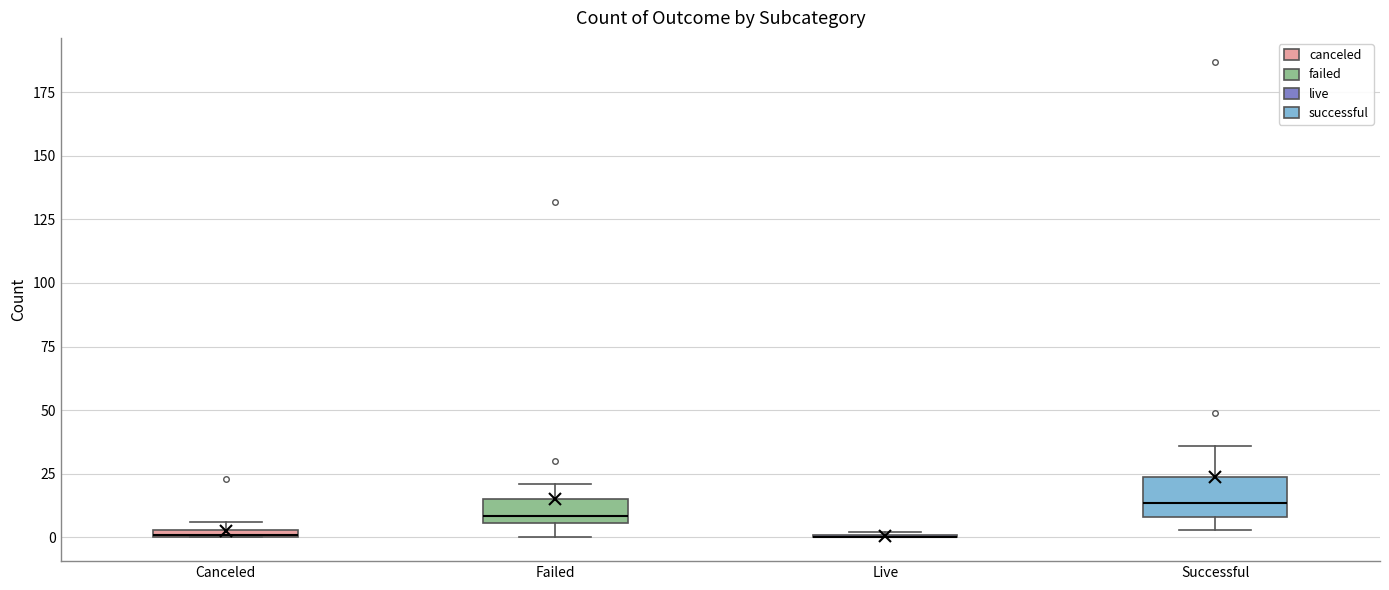

Comparing the boxes themselves (not the whiskers), which one is the tallest?

Successful